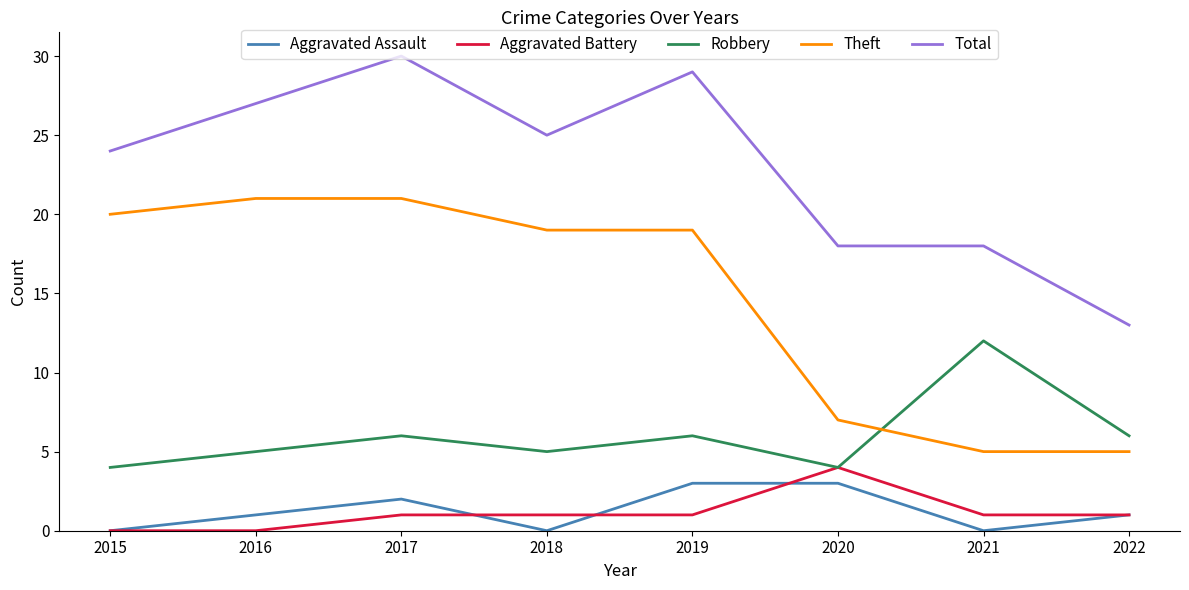

True or false: Robbery has more than 2 points higher than both neighbors.

True